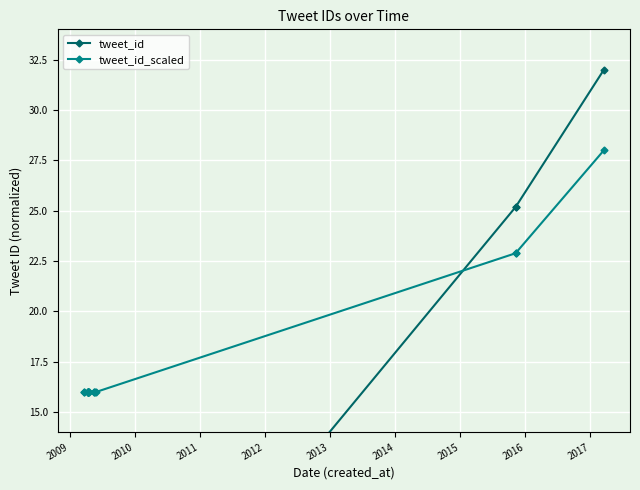

Reading right to left, list all the values displayed in this chart.

tweet_id: 32.0	25.2	25.2	0.0	0.0	0.0	0.0	0.0	0.0	0.0	0.0	0.0	0.0	0.0	0.0	0.0	0.0	0.0	0.0
tweet_id_scaled: 28.0	22.9	22.9	16.0	16.0	16.0	16.0	16.0	16.0	16.0	16.0	16.0	16.0	16.0	16.0	16.0	16.0	16.0	16.0